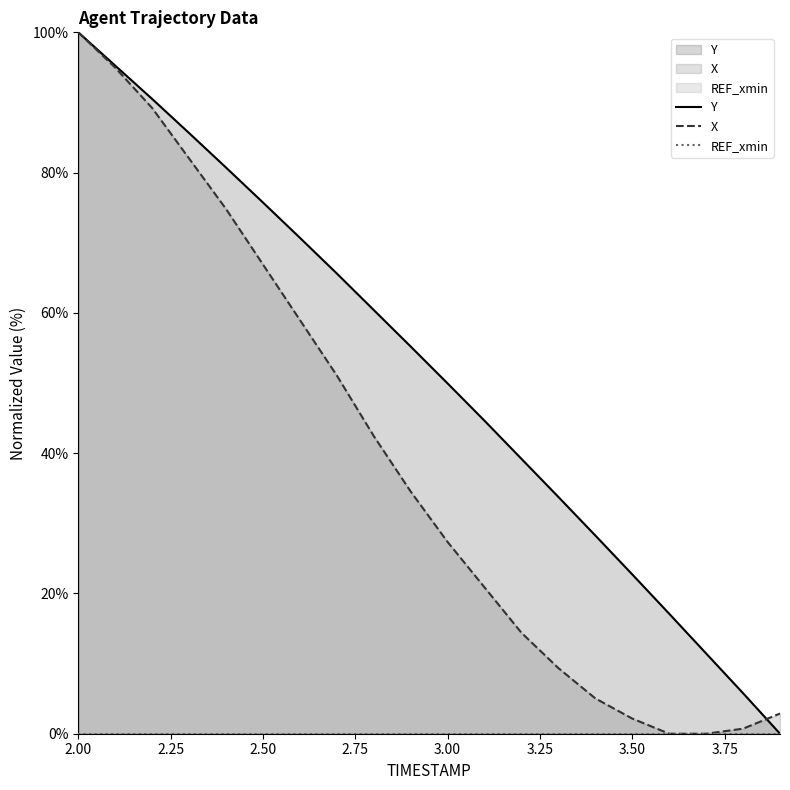

List the labels in order of X value, smallest first.

3.6, 3.7, 3.8, 3.5, 3.9, 3.4, 3.3, 3.2, 3.1, 3.0, 2.9, 2.8, 2.7, 2.6, 2.5, 2.4, 2.3, 2.2, 2.1, 2.0